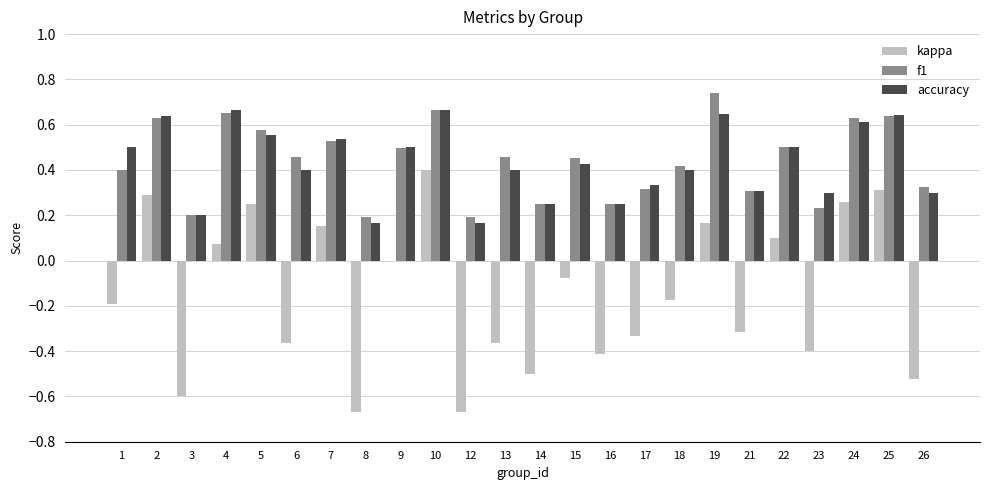

Is the value of accuracy at 4 greater than the value of f1 at 26?

Yes